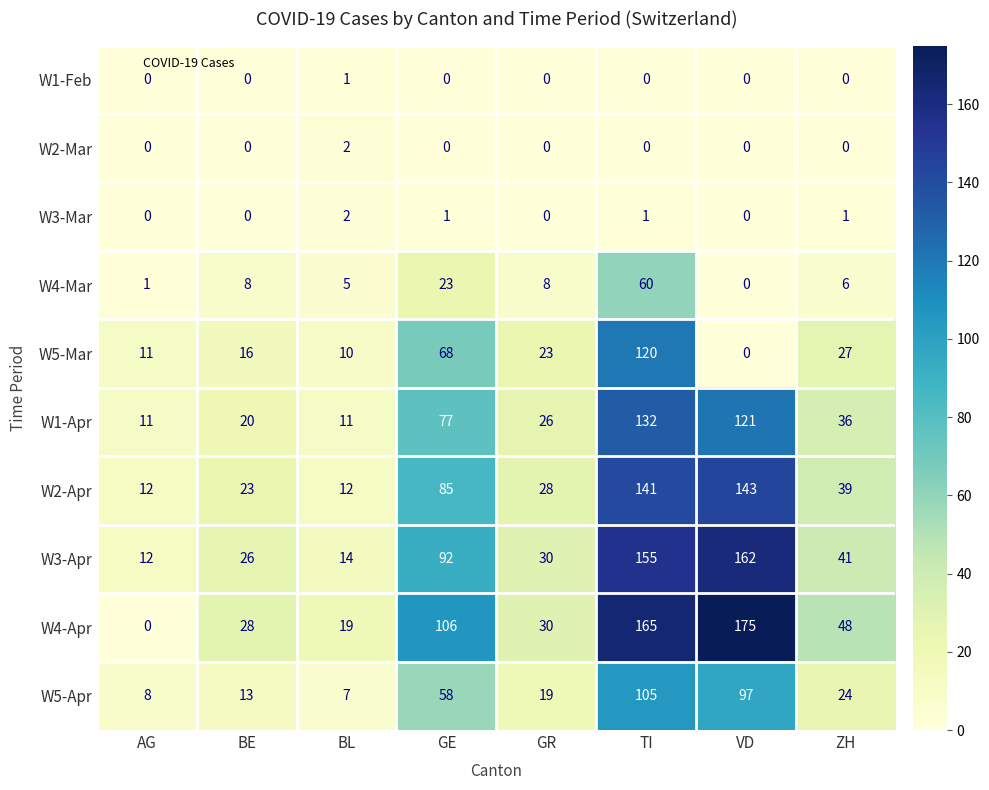

What is the difference between the W4-Apr values at BL and VD?

156